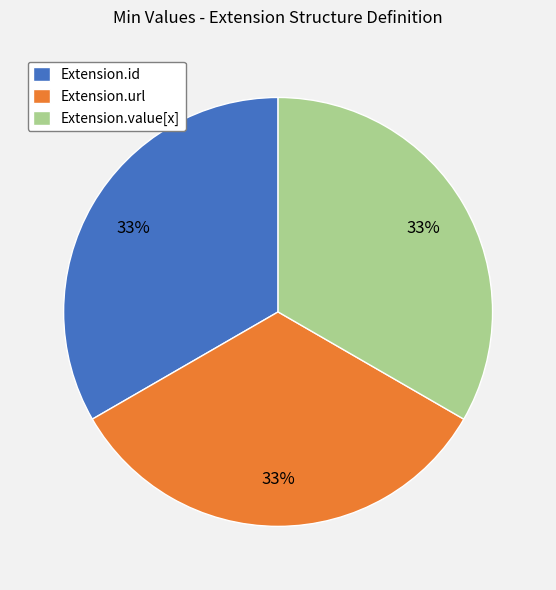

Approximately how many times larger is the value at Extension.id compared to Extension.url?

1.0